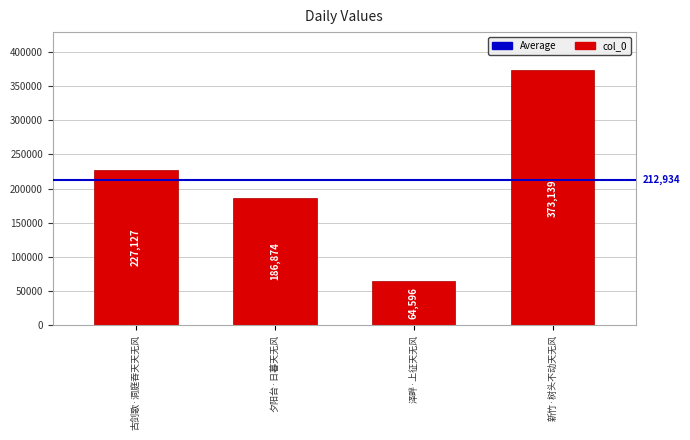

What is the average value?

212934